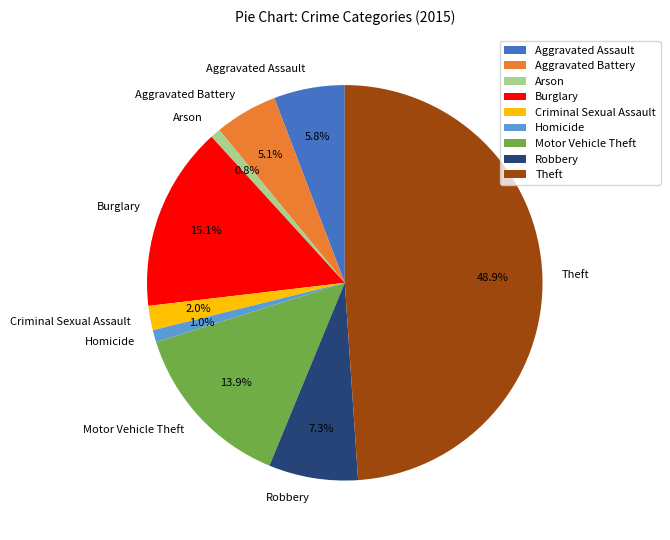

The Motor Vehicle Theft slice represents 14% of the pie. True or false?

True